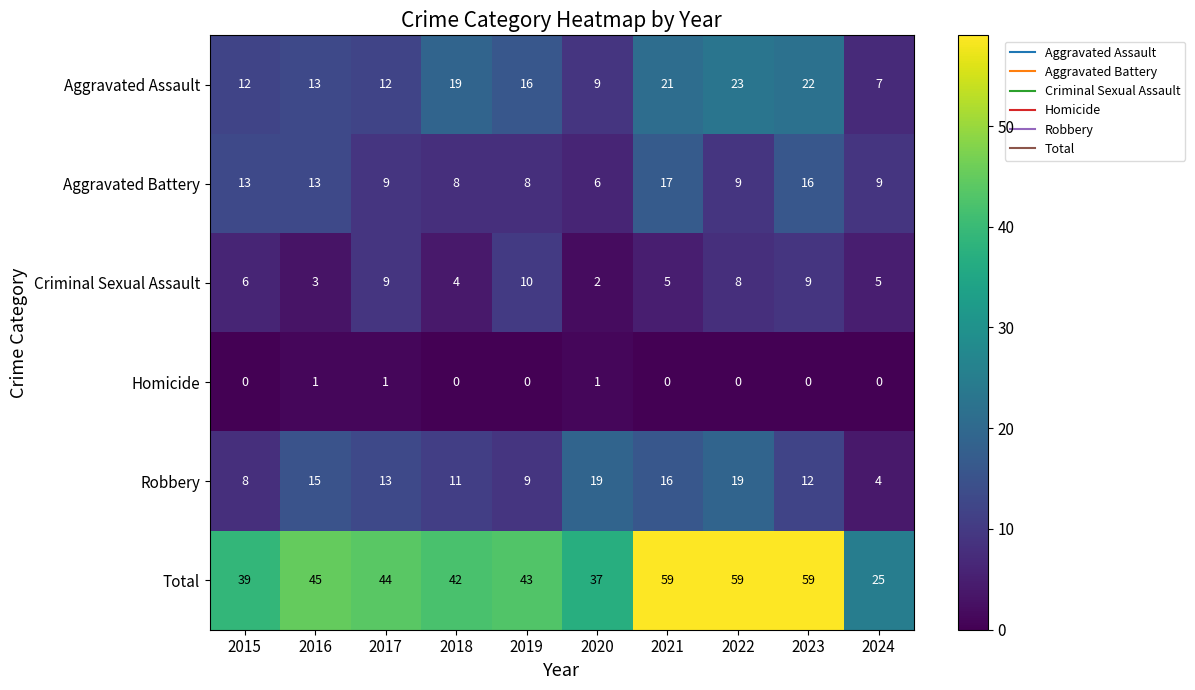

List the series in order of their peak value, lowest first.

Homicide, Criminal Sexual Assault, Aggravated Battery, Robbery, Aggravated Assault, Total